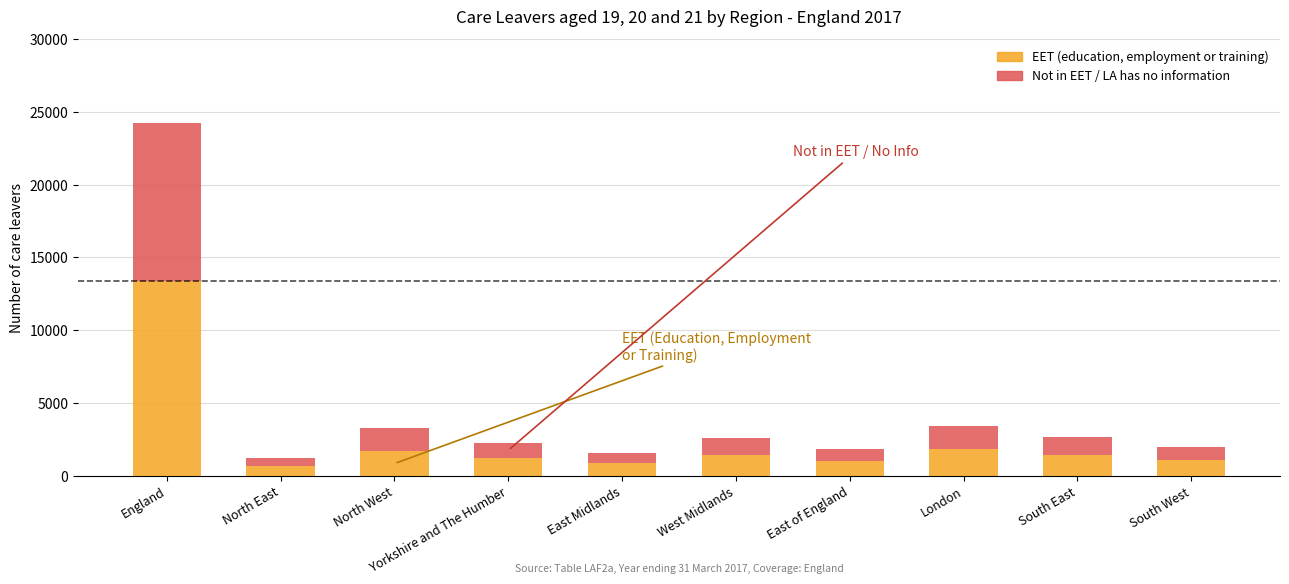

How many distinct data groups are displayed?

2